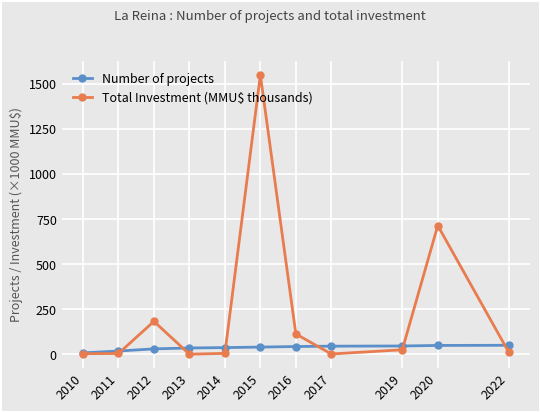

What is the sum of the Number of projects values at 2017 and 2010?

53.0